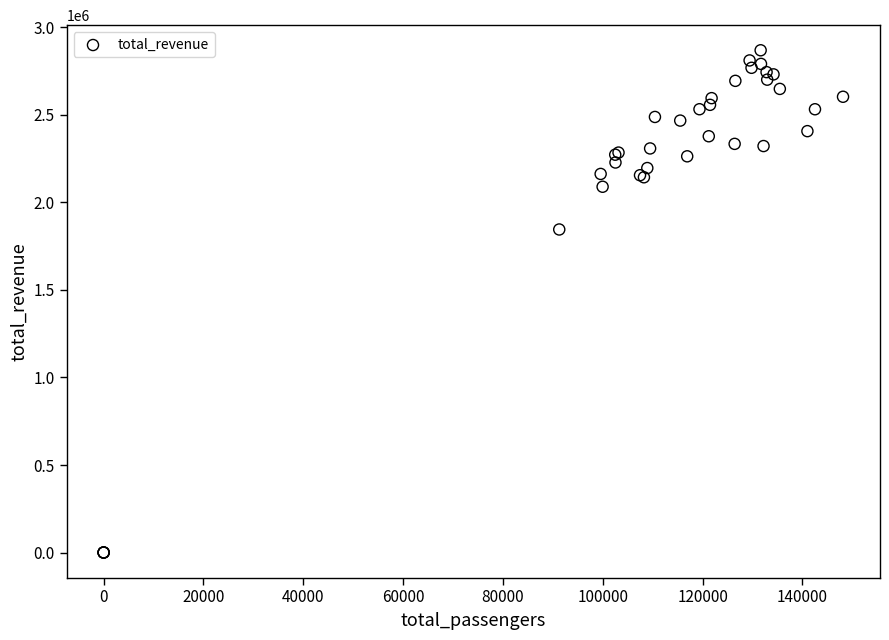

What Y value in the scatter plot is closest to 1434651?

1845539.9